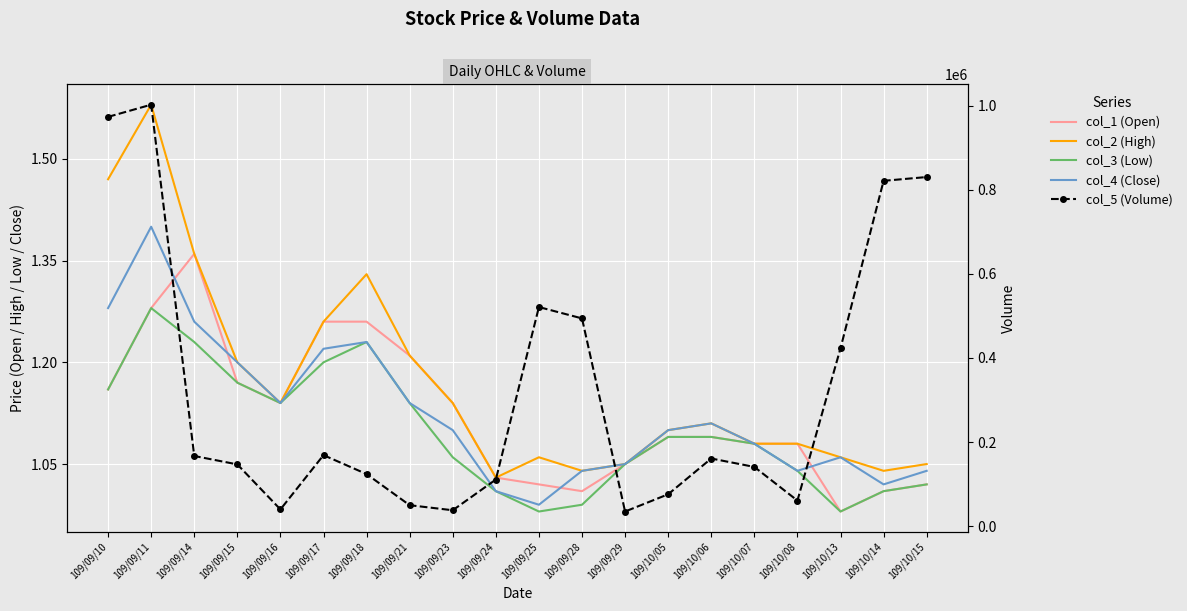

True or false: col_5 (Volume) and col_3 (Low) intersect in this chart.

False